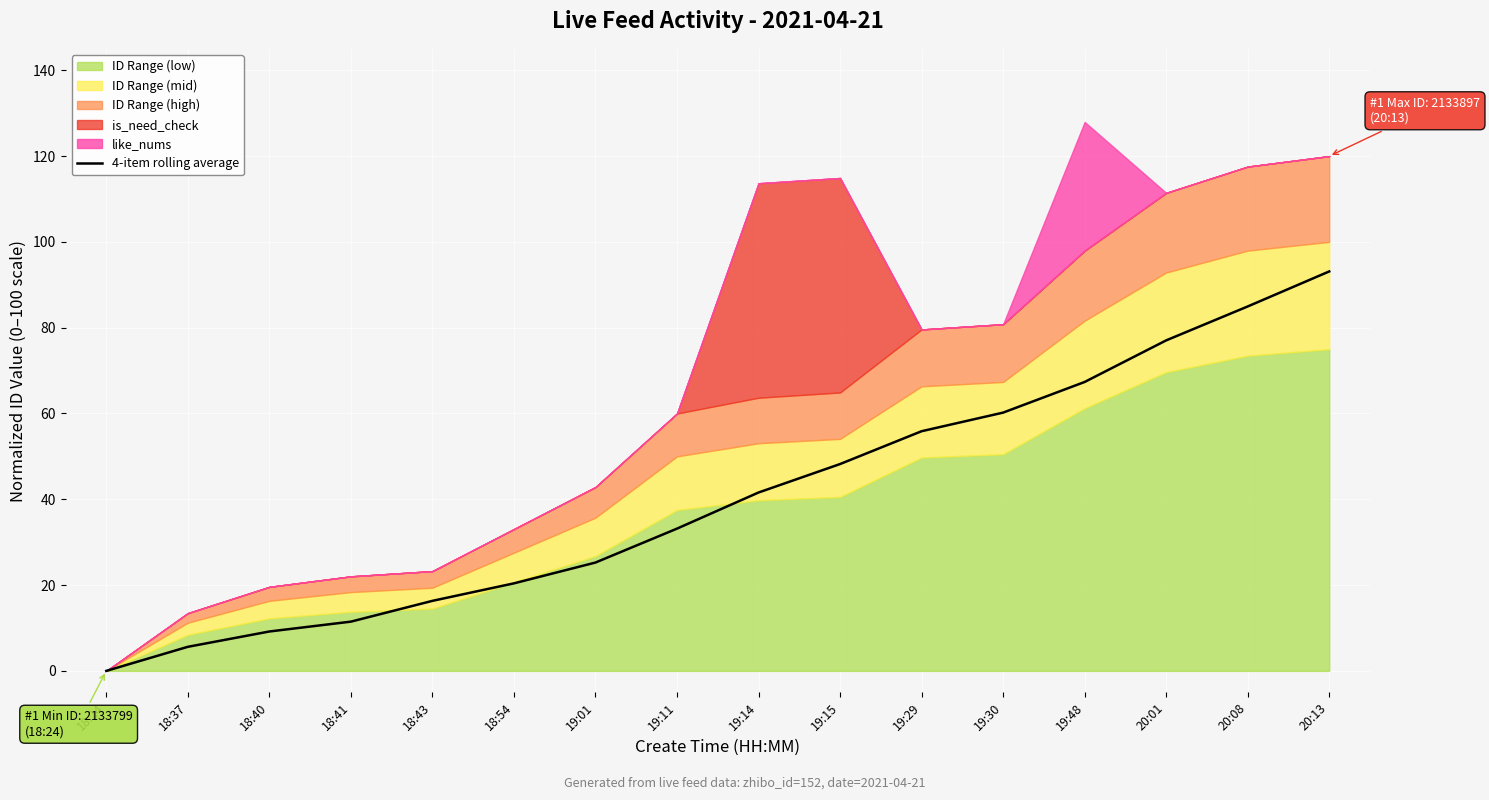

What is the ratio of the value at 18:40 to the value at 19:30?

0.2